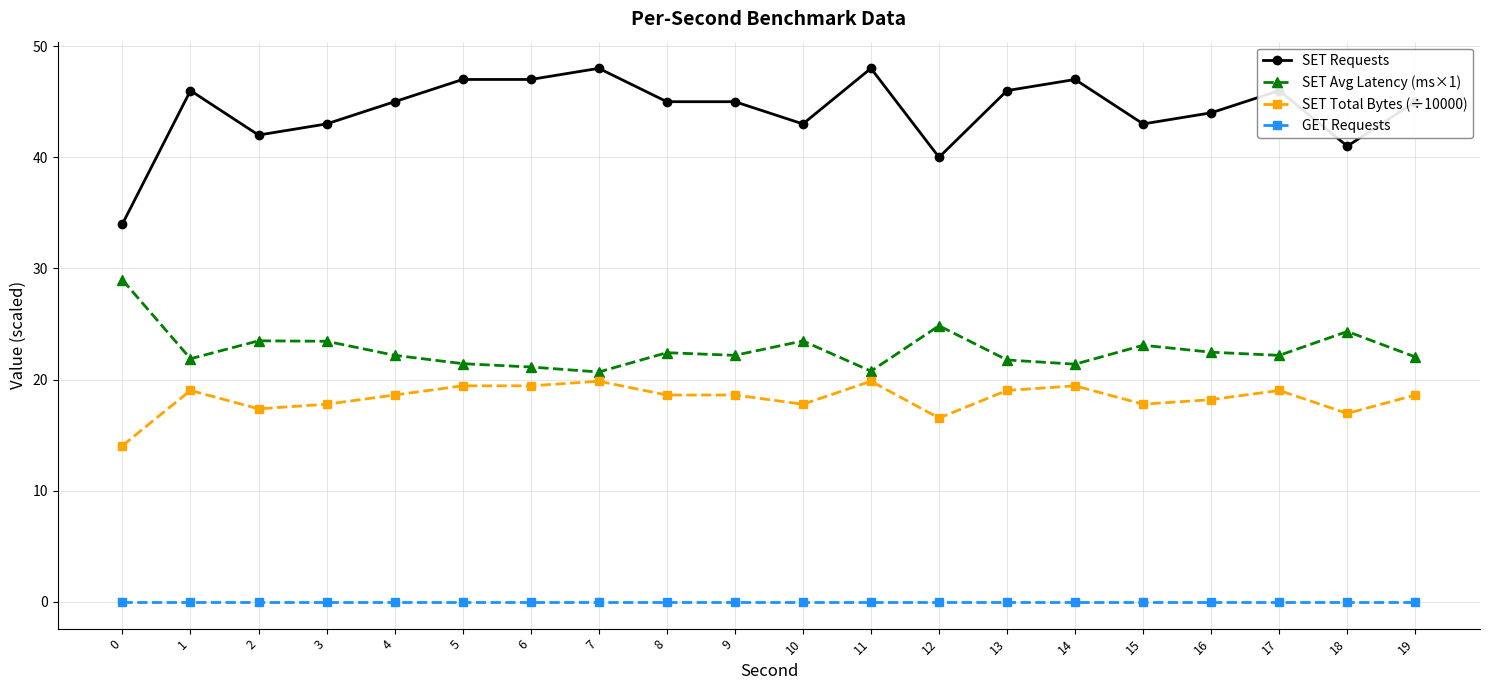

True or false: SET Requests has a value of 62.8 at 14.

False